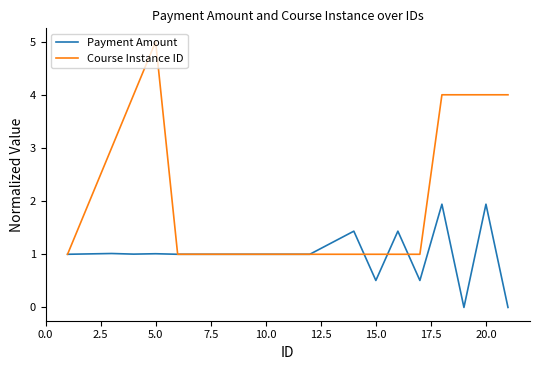

Rank the series by their average value, from highest to lowest.

Course Instance ID, Payment Amount